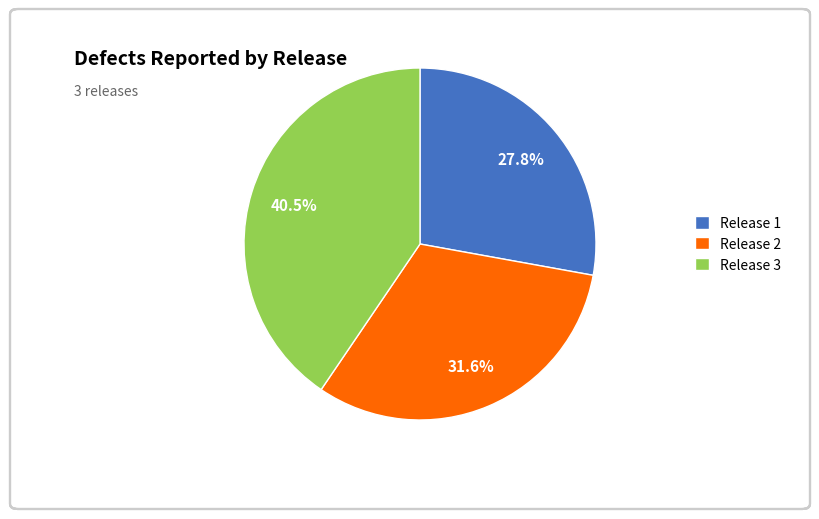

What is the ratio of the value at Release 2 to the value at Release 1?

1.1